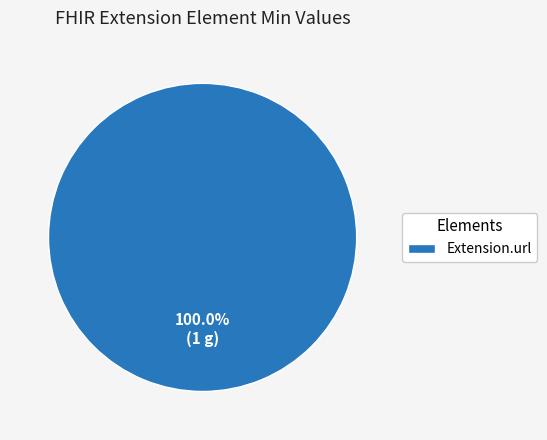

Does any single category account for the majority?

Yes